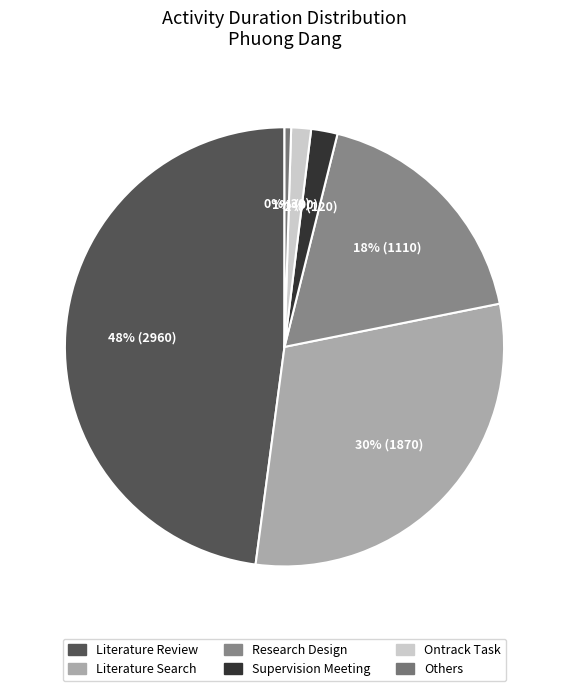

What is the largest slice in the pie chart?

Literature Review